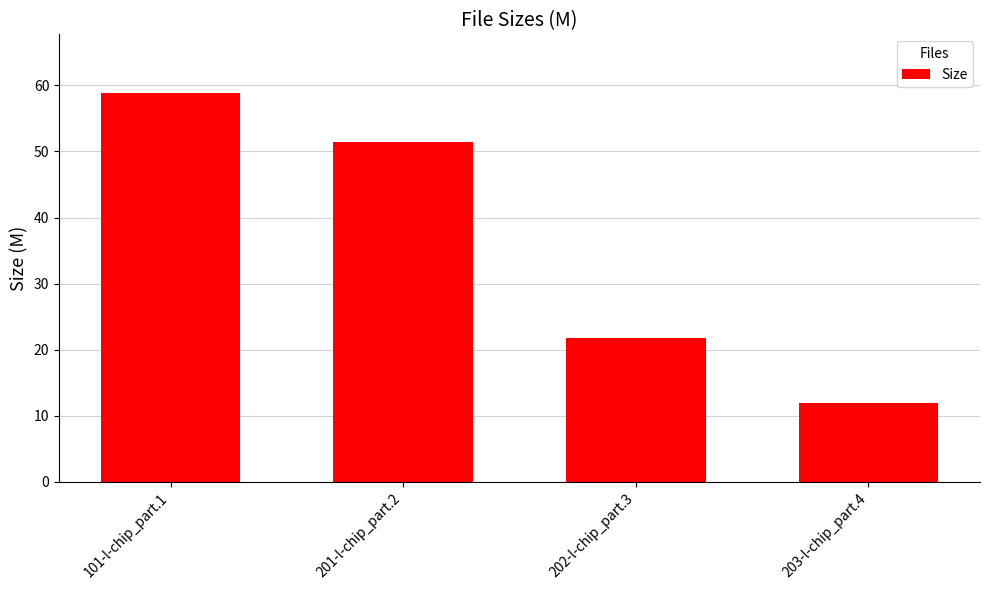

How many values exceed 51?

2